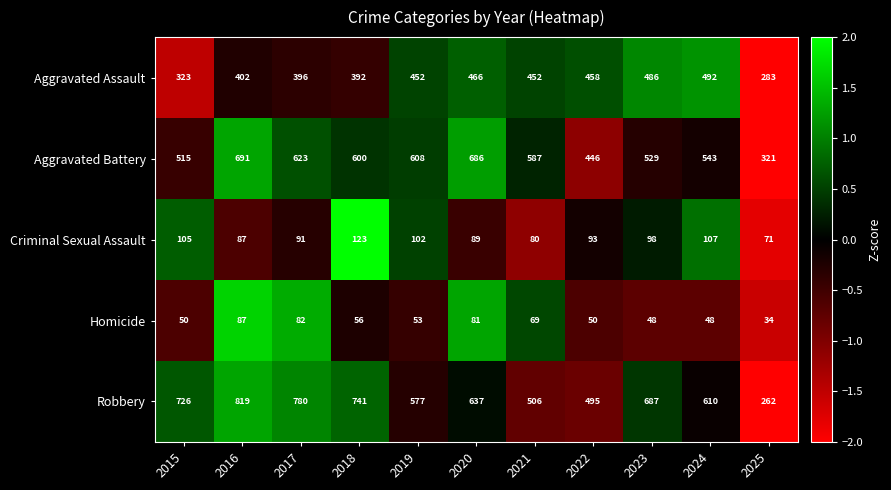

Is the value of Homicide at 2019 greater than the value of Robbery at 2017?

No